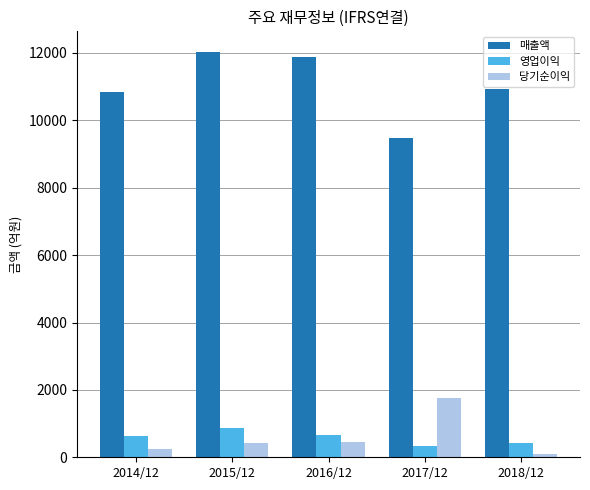

How many categories are shown in the chart?

5